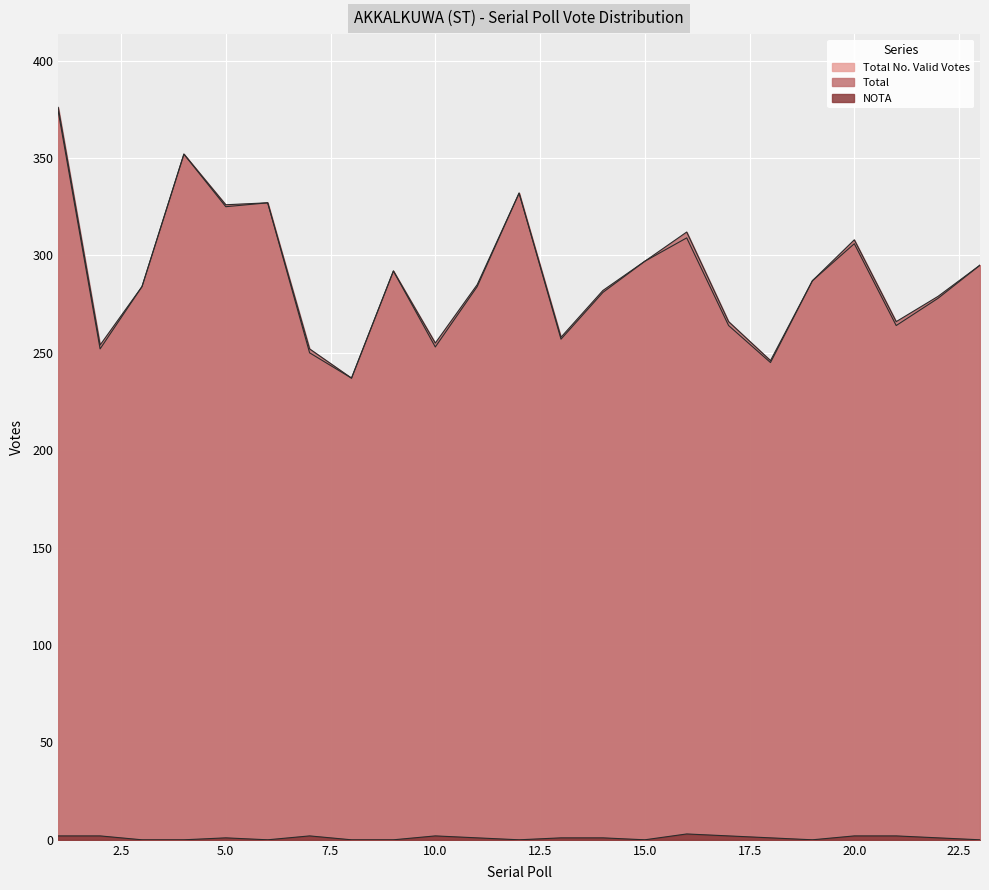

Reading right to left, transcribe all the data shown in this chart.

Total No. Valid Votes: 295	278	264	306	287	245	264	309	297	281	257	332	284	253	292	237	250	327	325	352	284	252	374
Total: 295	279	266	308	287	246	266	312	297	282	258	332	285	255	292	237	252	327	326	352	284	254	376
NOTA: 0	1	2	2	0	1	2	3	0	1	1	0	1	2	0	0	2	0	1	0	0	2	2